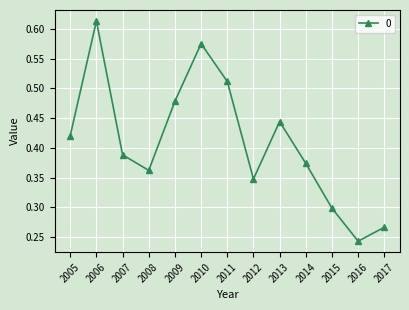

How many points are higher than both their immediate neighbors (excluding endpoints)?

3